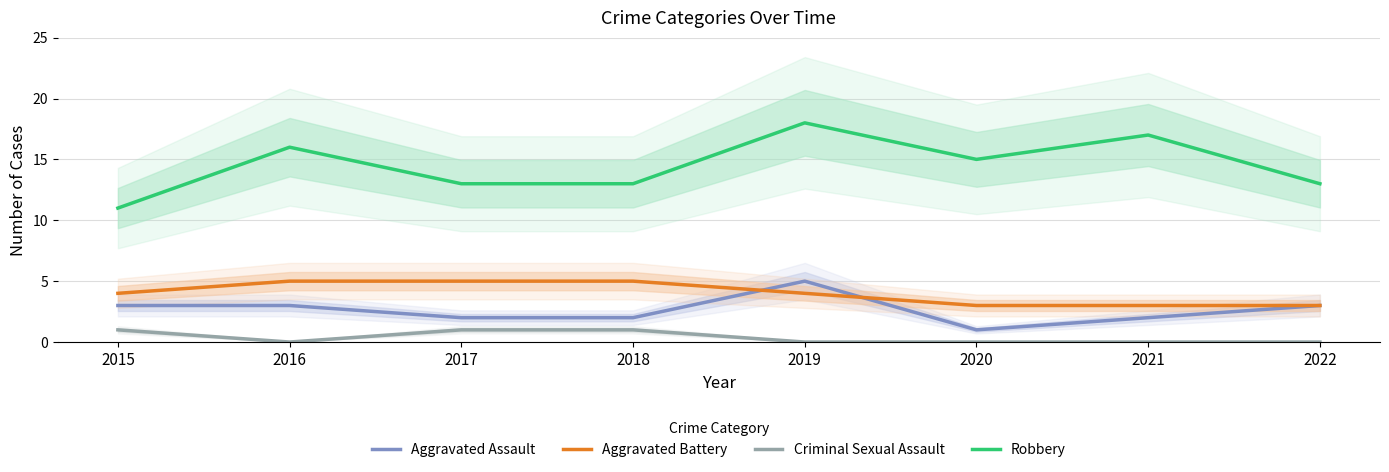

True or false: Criminal Sexual Assault and Aggravated Assault intersect in this chart.

False